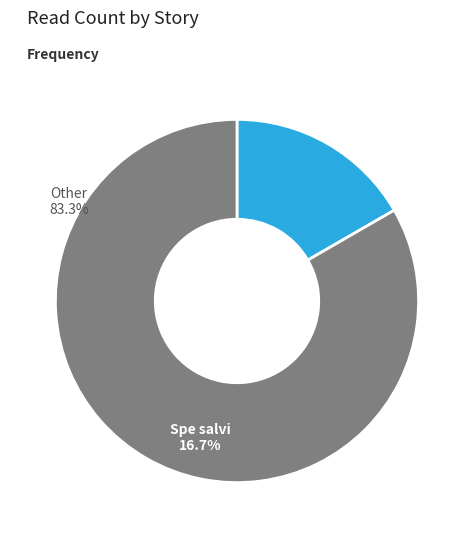

Is there any slice that represents more than half of the pie?

Yes